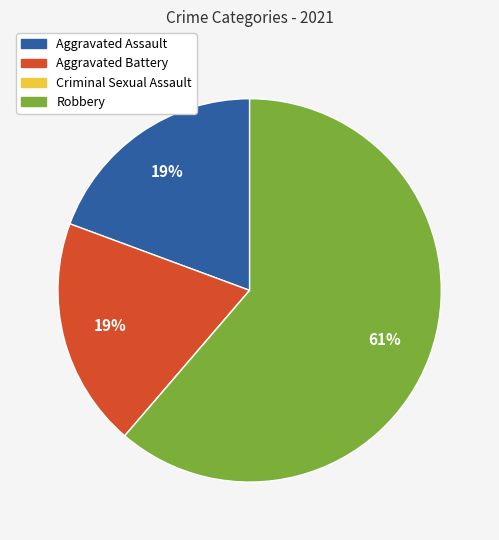

What is the largest slice in the pie chart?

Robbery